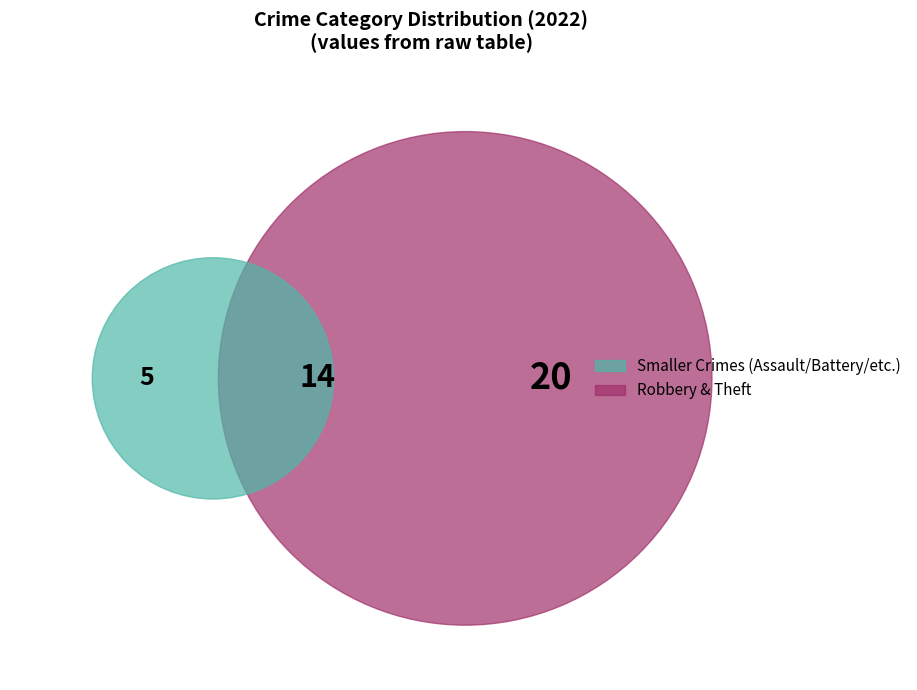

Is Theft the majority of the pie?

Yes